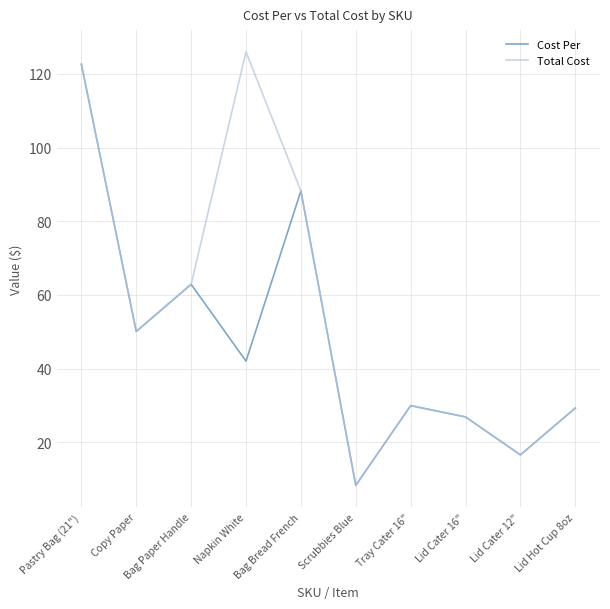

Is the value of Cost Per at Tray Cater 16" greater than the value of Total Cost at Lid Cater 16"?

Yes